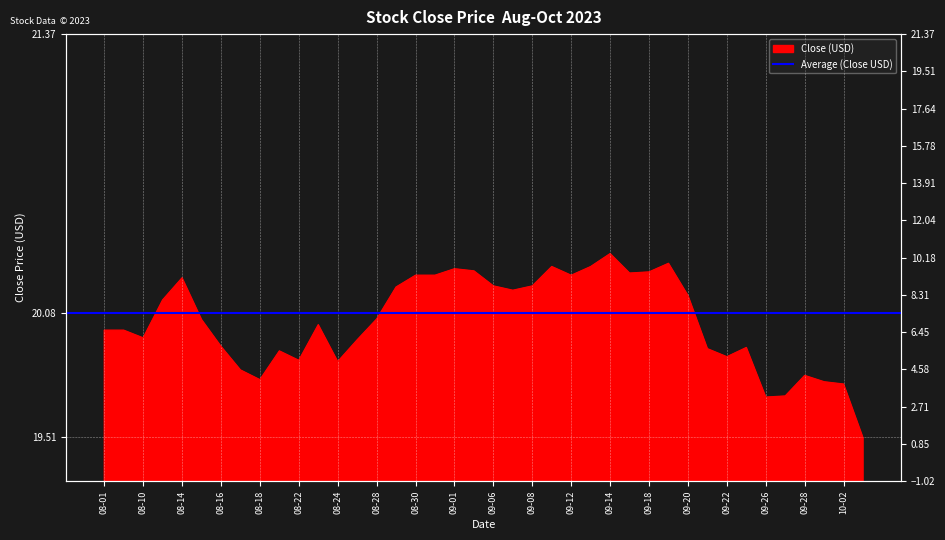

How many interior local peaks (higher than both neighbors) does the data have?

9